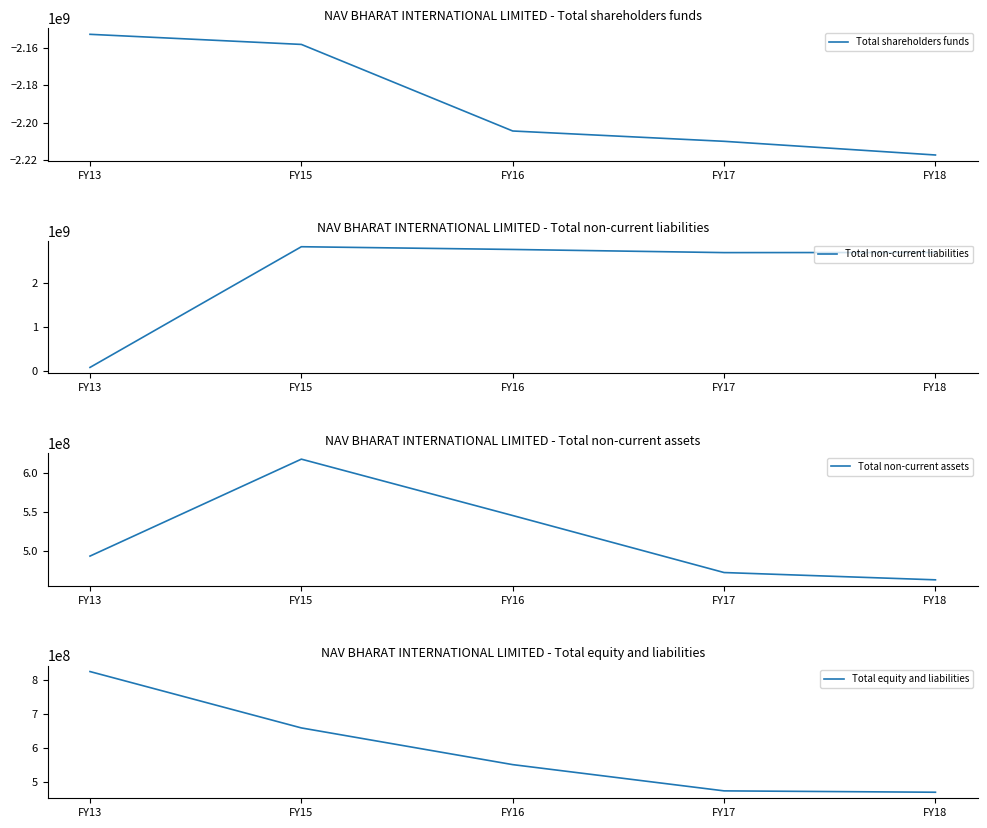

At FY15, list the series in order from largest to smallest.

Total non-current liabilities, Total equity and liabilities, Total non-current assets, Total shareholders funds